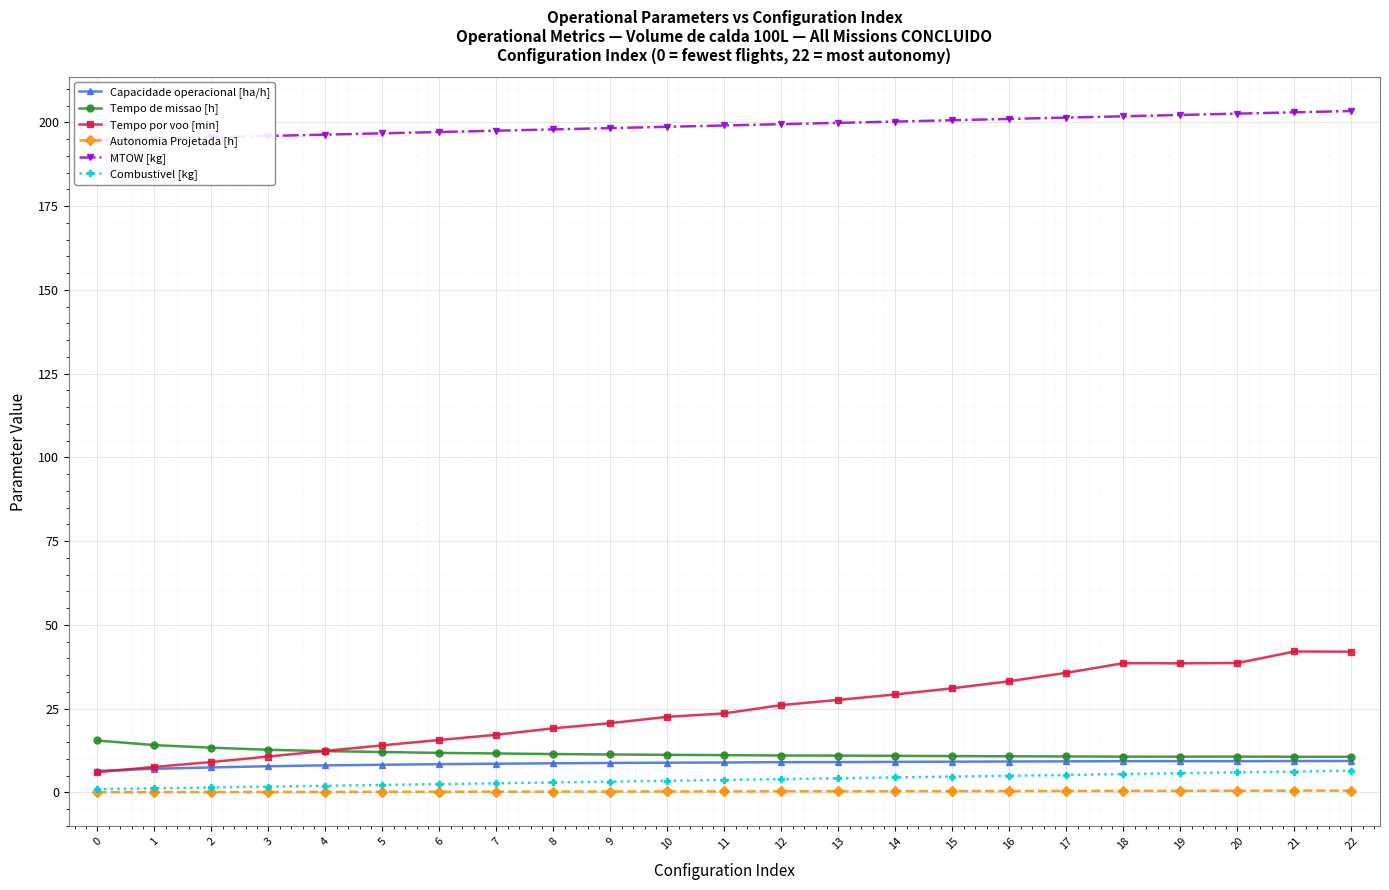

Between 9 and 22, which is larger?

22